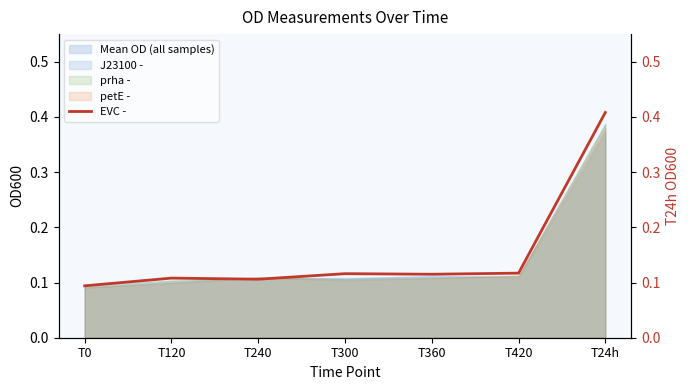

Rank the categories by value from highest to lowest.

T24h, T420, T300, T360, T120, T240, T0